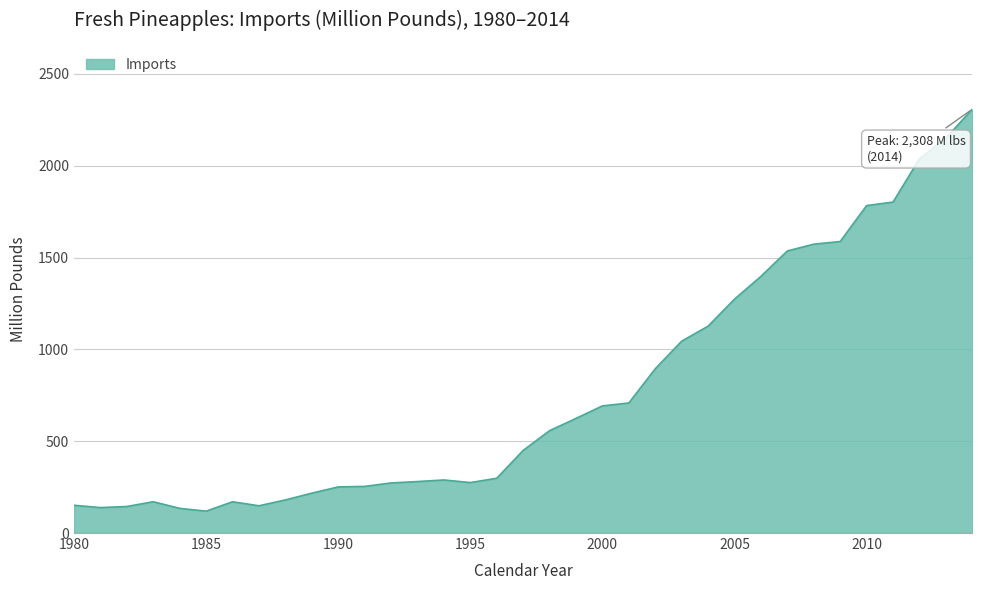

Does the chart display data point markers on the line(s)?

No